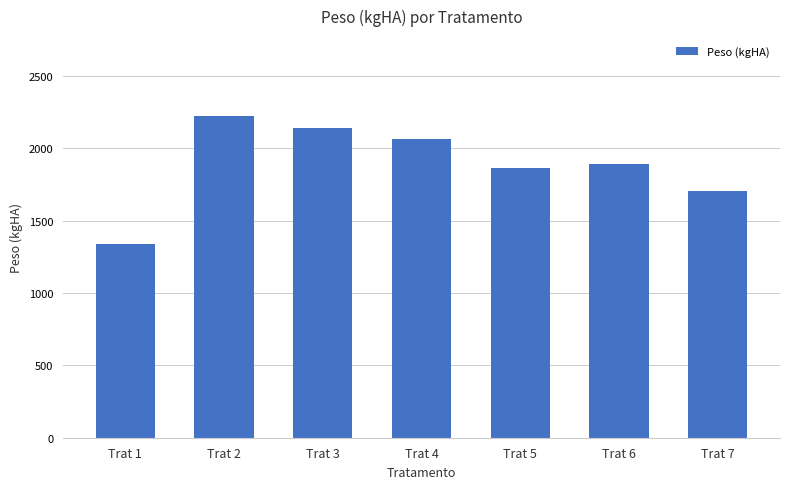

Are the bars horizontal?

No